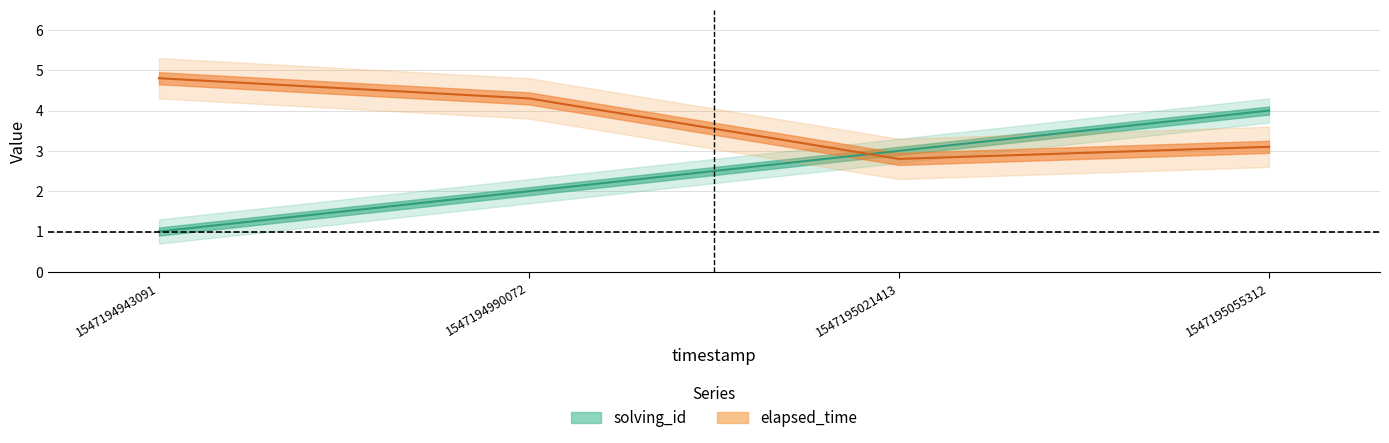

True or false: solving_id and elapsed_time cross at least once.

True